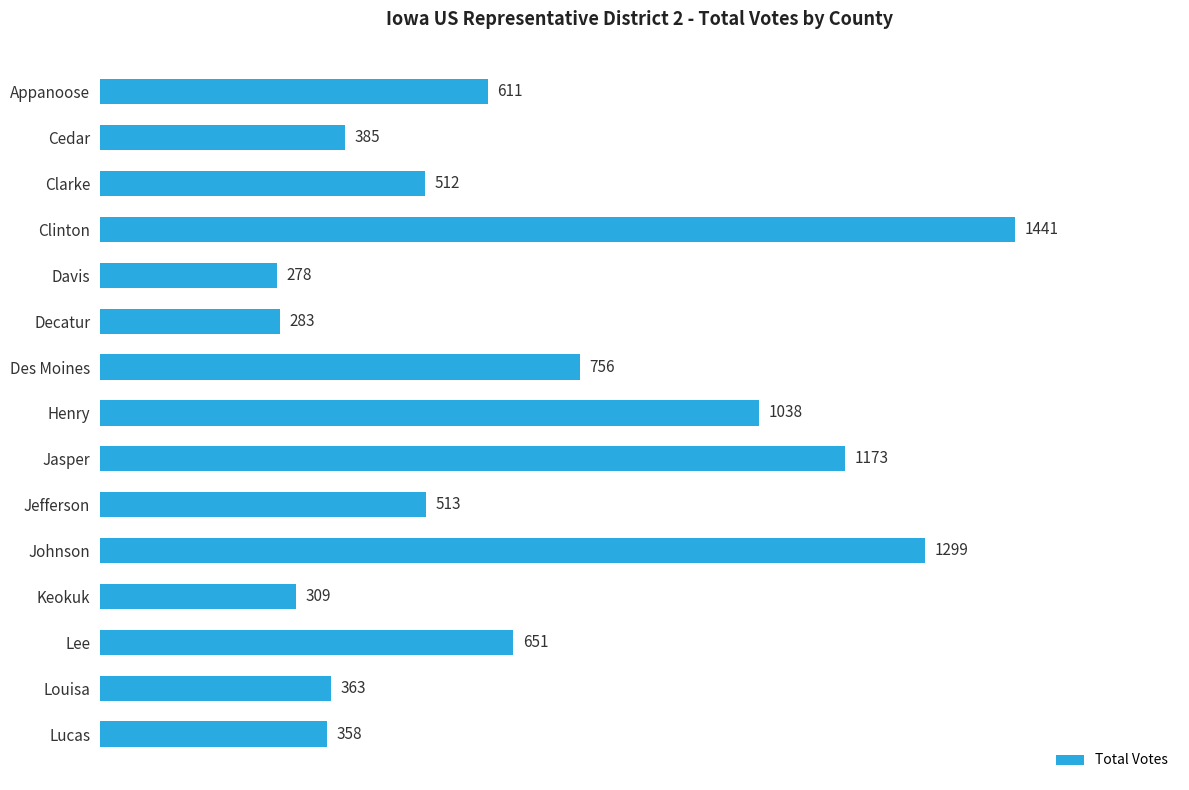

List the labels in order of value, smallest first.

Davis, Decatur, Keokuk, Lucas, Louisa, Cedar, Clarke, Jefferson, Appanoose, Lee, Des Moines, Henry, Jasper, Johnson, Clinton